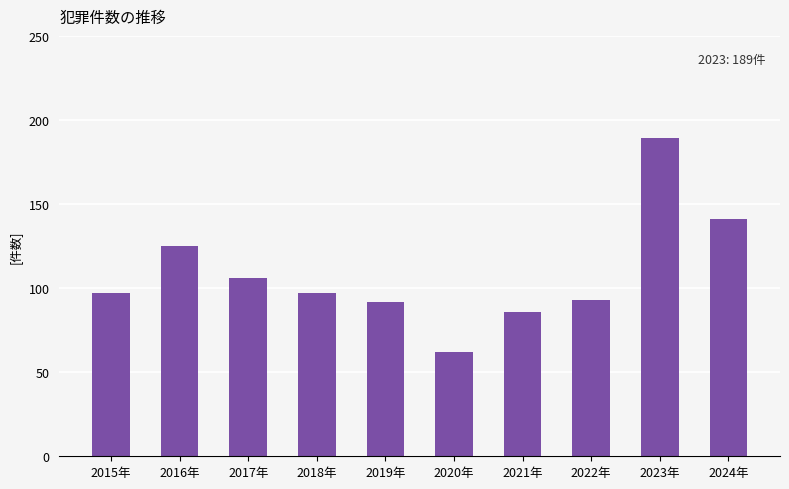

Does the chart contain any negative values?

No